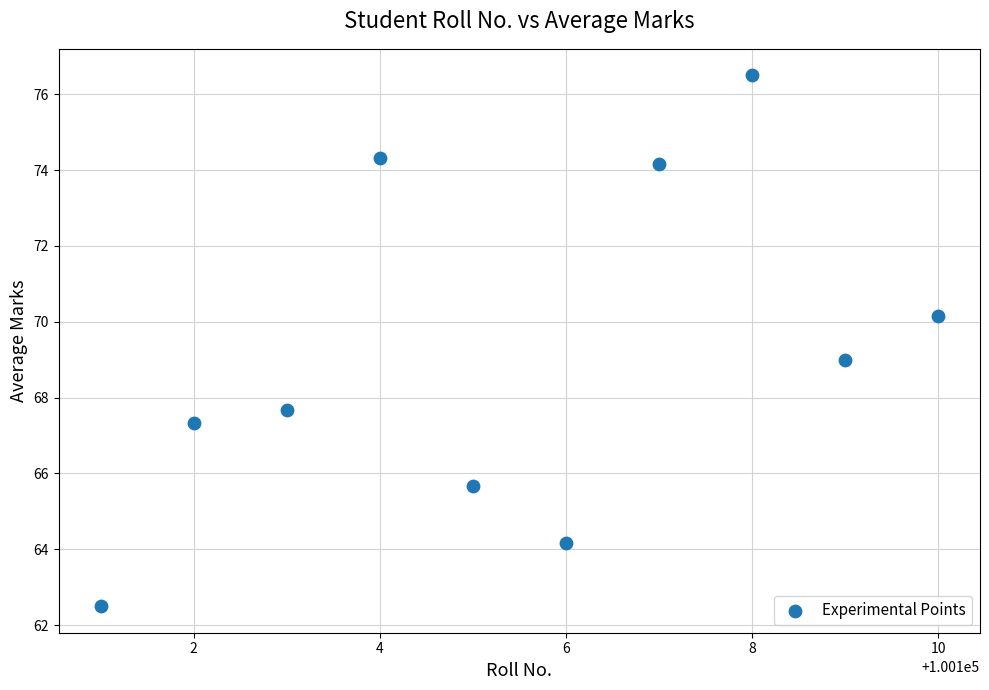

What is the range of Y values (max minus min)?

14.0